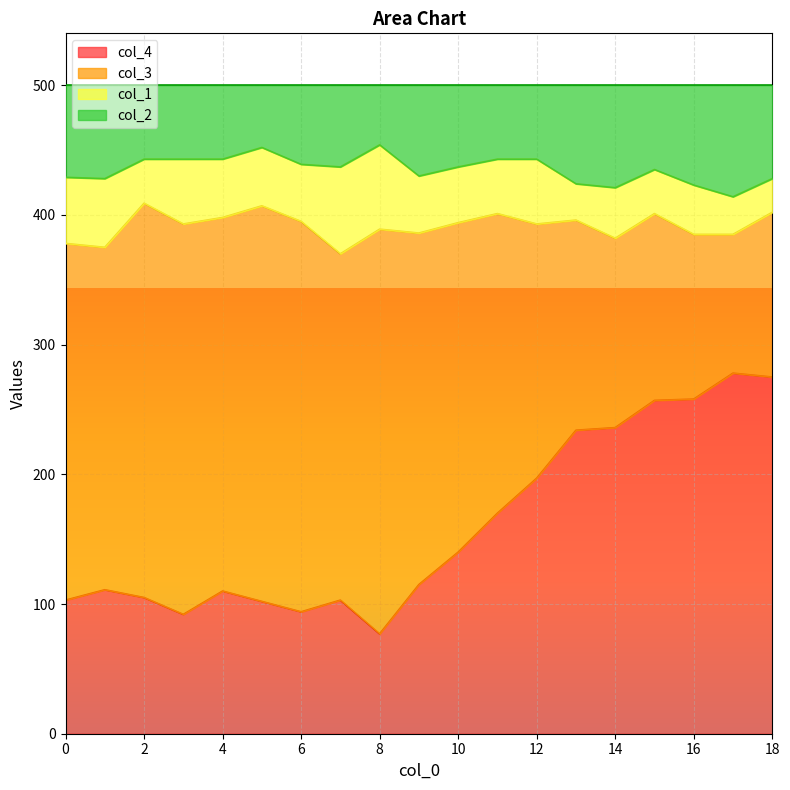

Where is the first local minimum for col_2?

1